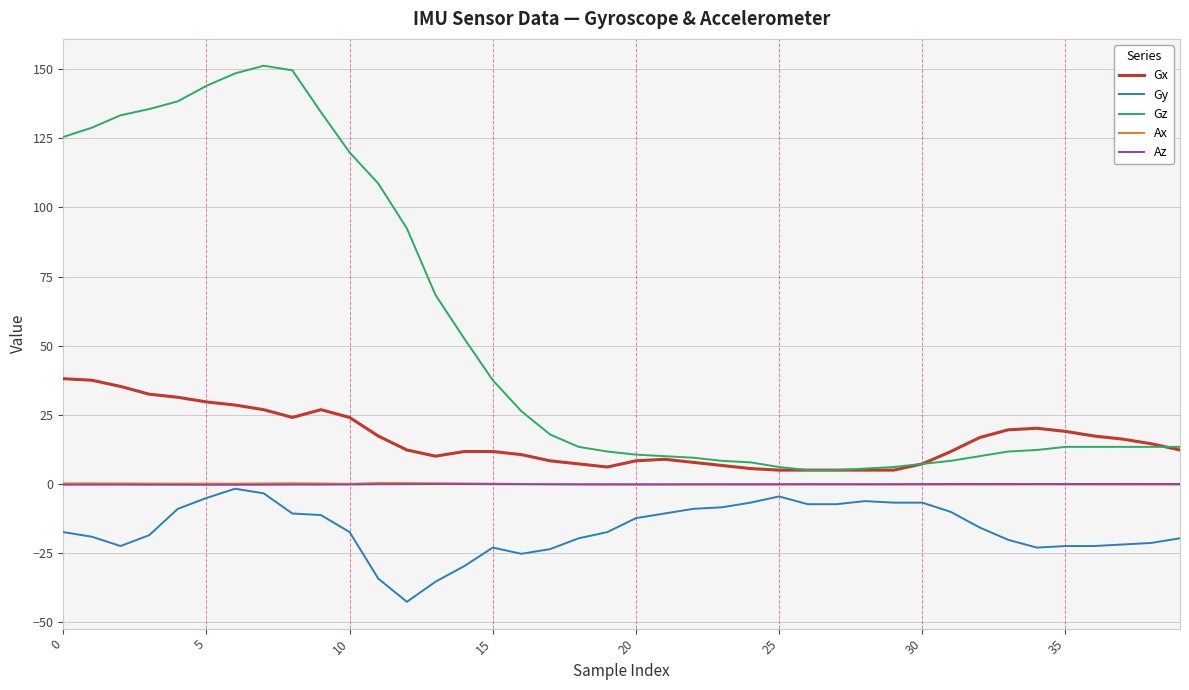

Which series has the widest spread of values?

Gz